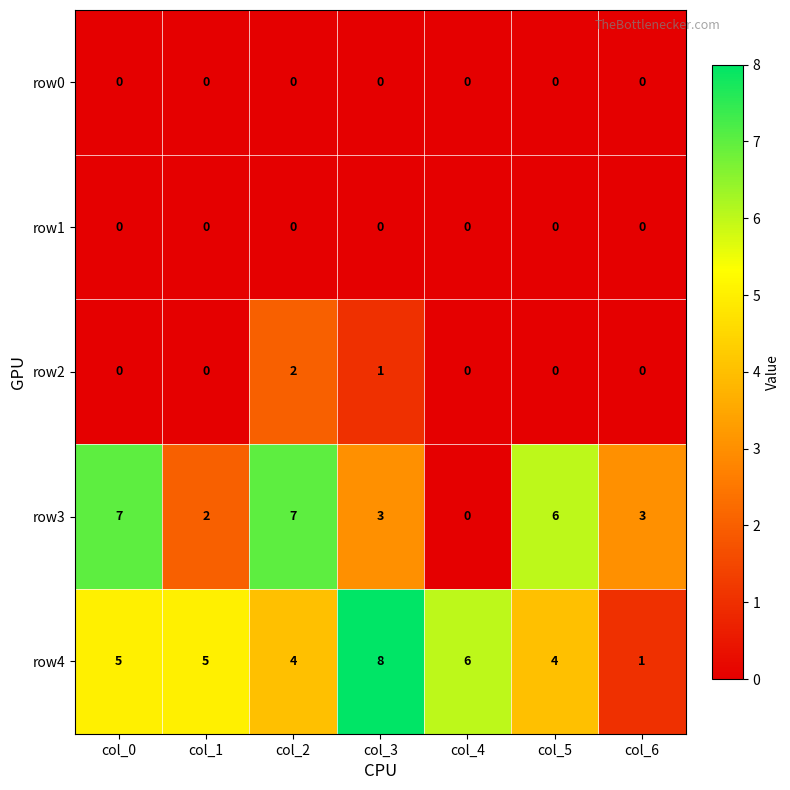

What is the highest value of the row4 series?

8